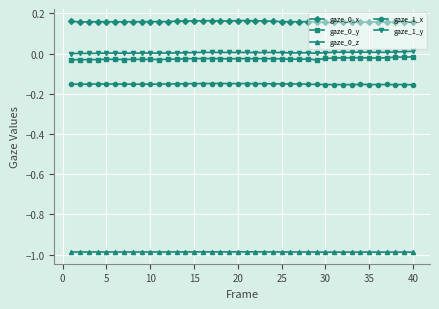

True or false: gaze_1_x and gaze_0_x cross at least once.

False